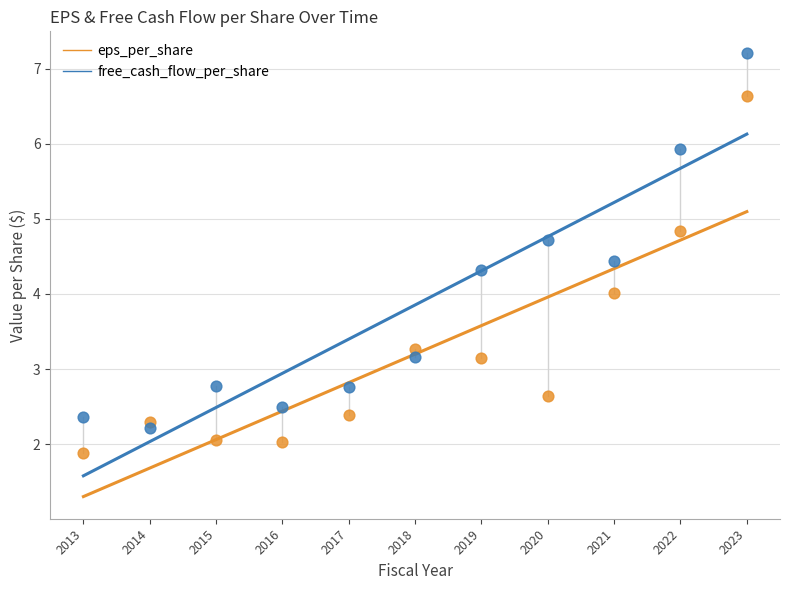

Which series reaches the minimum Y coordinate?

eps_per_share